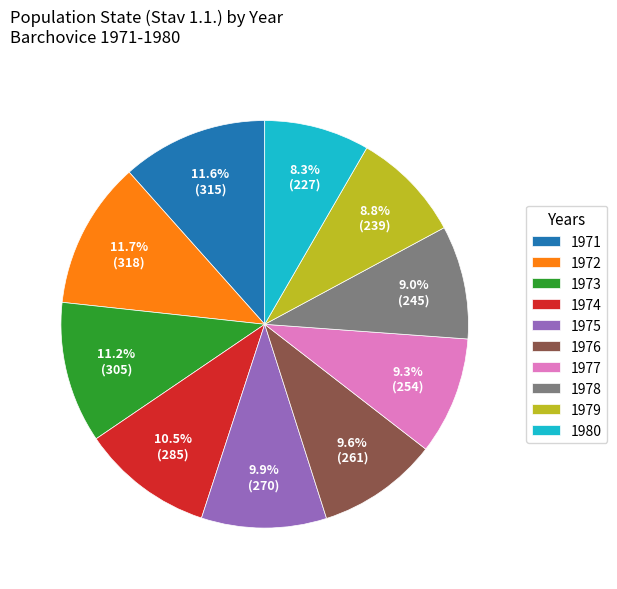

To the nearest percent, what is the difference between the 1973 and 1978 slice percentages?

2%